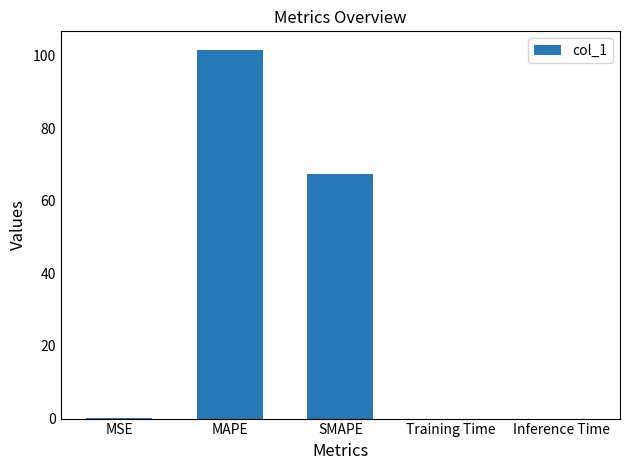

The value at MSE is 0.0. True or false?

True